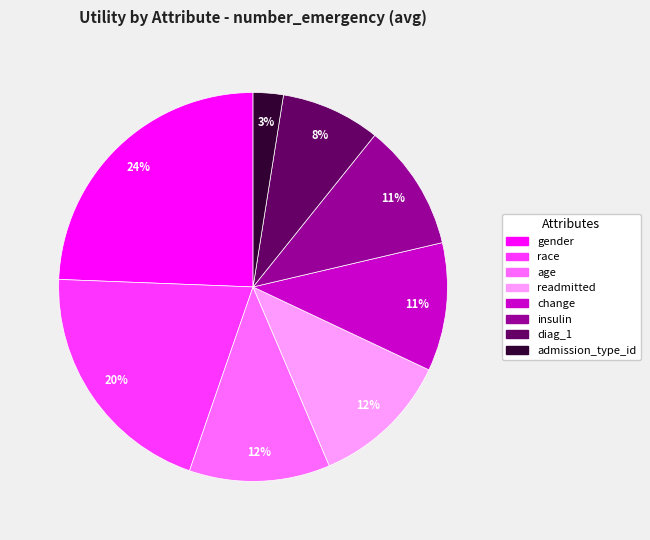

What percentage is the gender slice, to the nearest percent?

24%